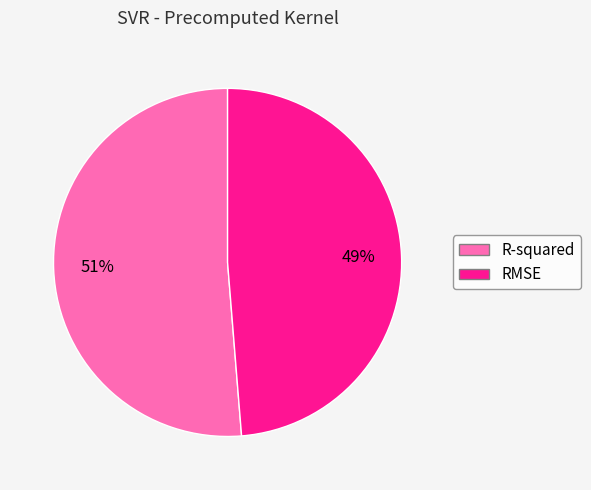

Is R-squared the majority of the pie?

Yes